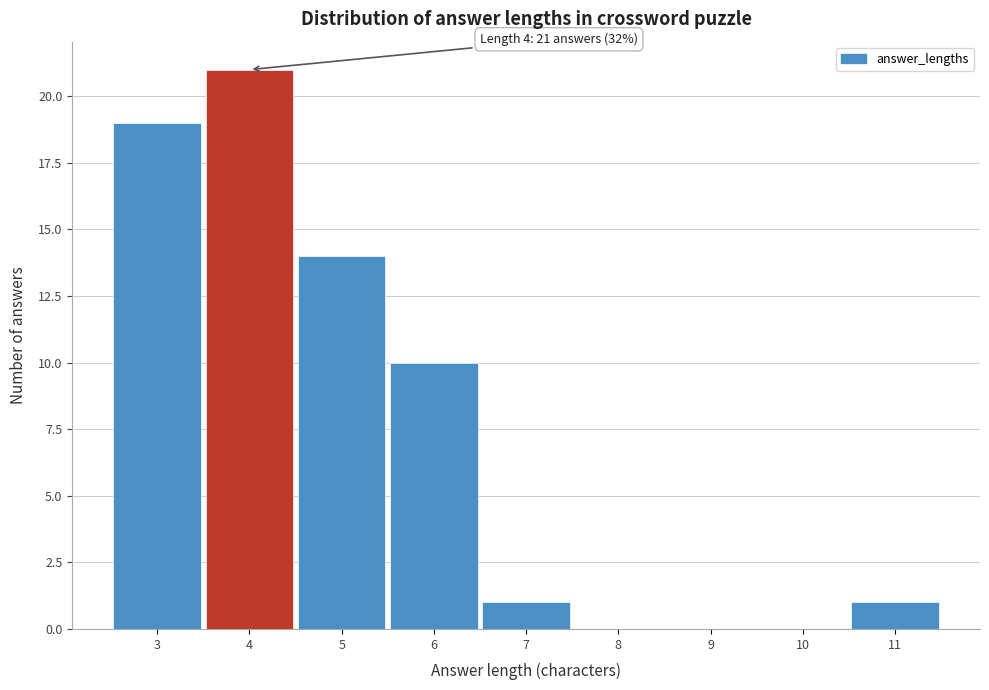

Which range on the x-axis has the tallest bar?

3.5 to 4.5